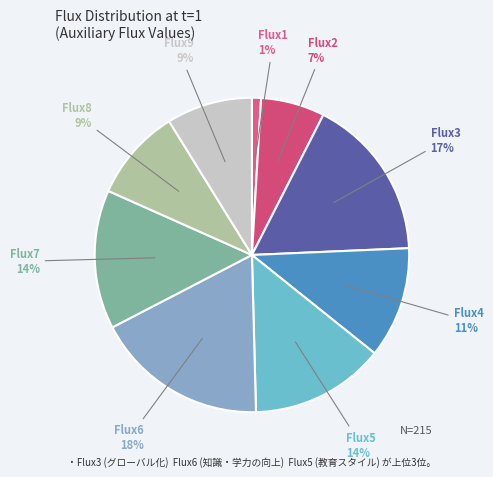

Count the number of slices in the pie.

9